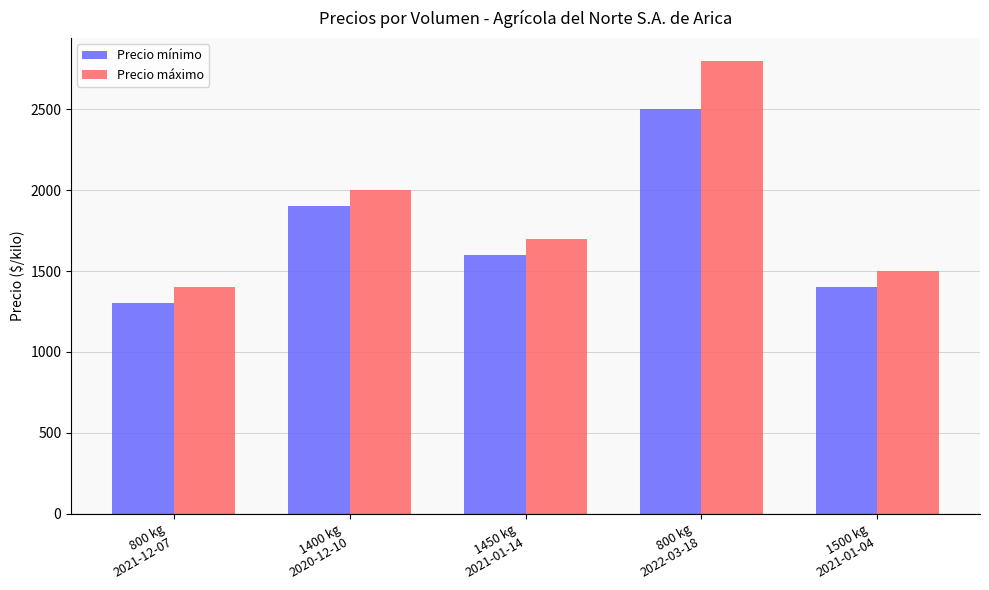

Reading right to left, extract all data points from this chart.

Precio mínimo: 1400	2500	1600	1900	1300
Precio máximo: 1500	2800	1700	2000	1400